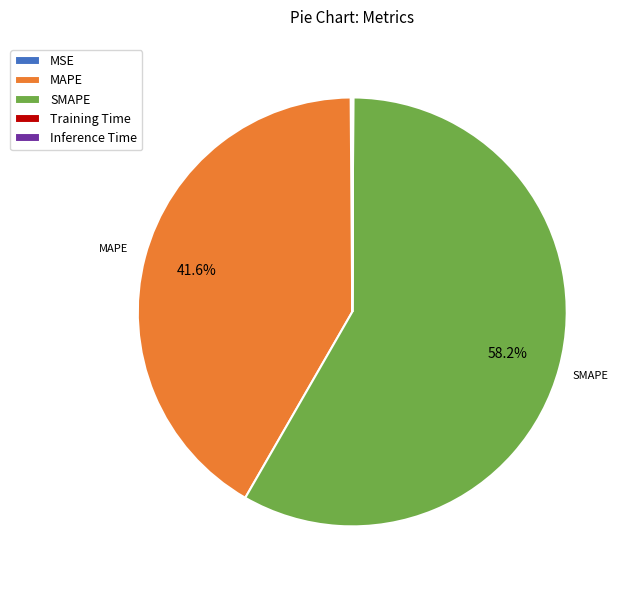

Which slice represents more than half of the pie?

SMAPE